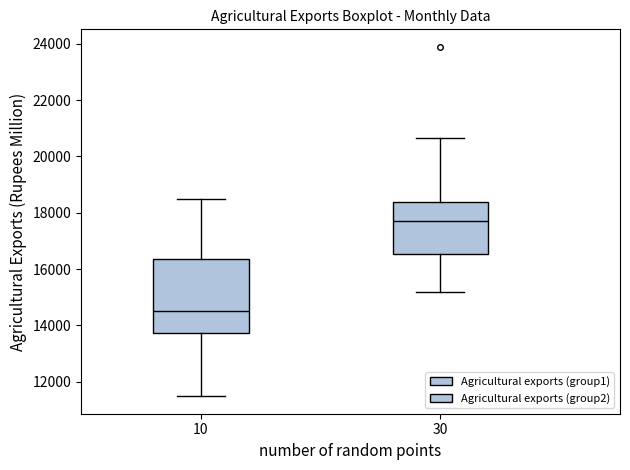

Where is the upper edge of the box at x = 30 on the y-axis? The values are not printed on the chart, so give them approximately, as read against the axis.

18400